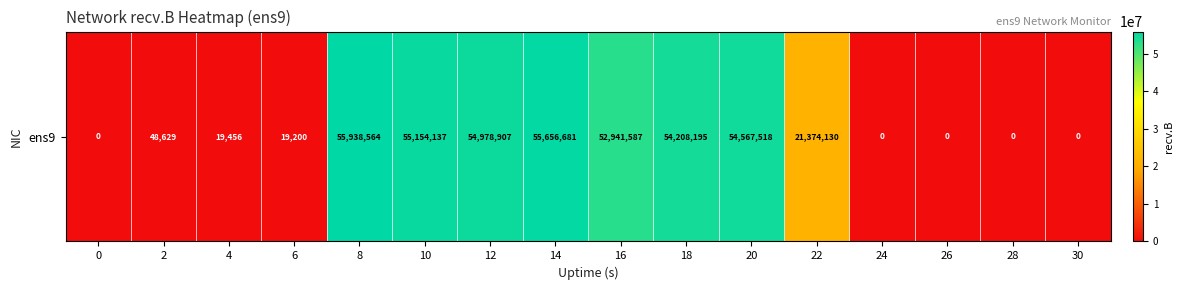

Where does the data first go above 21374130?

8